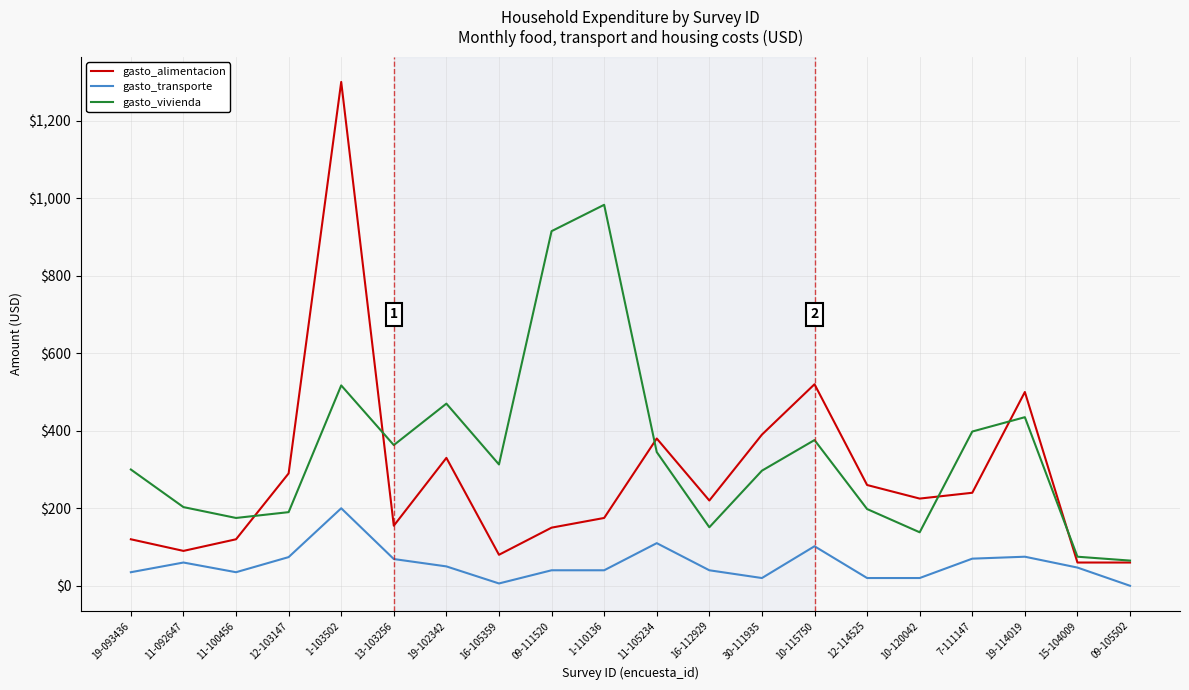

What is the sum of all gasto_transporte values?

1113